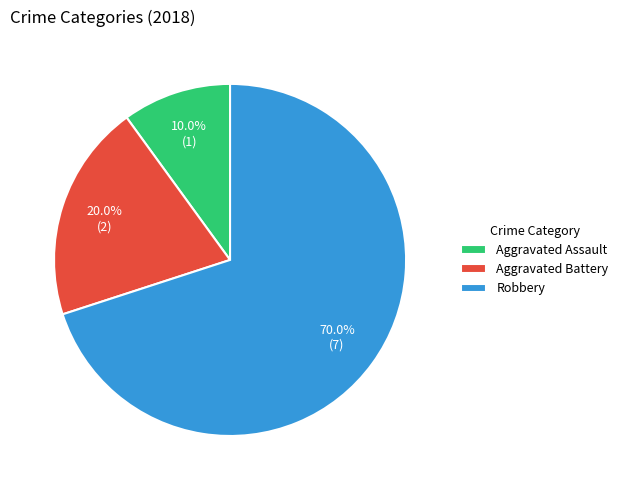

Between Aggravated Assault and Robbery, which is larger?

Robbery